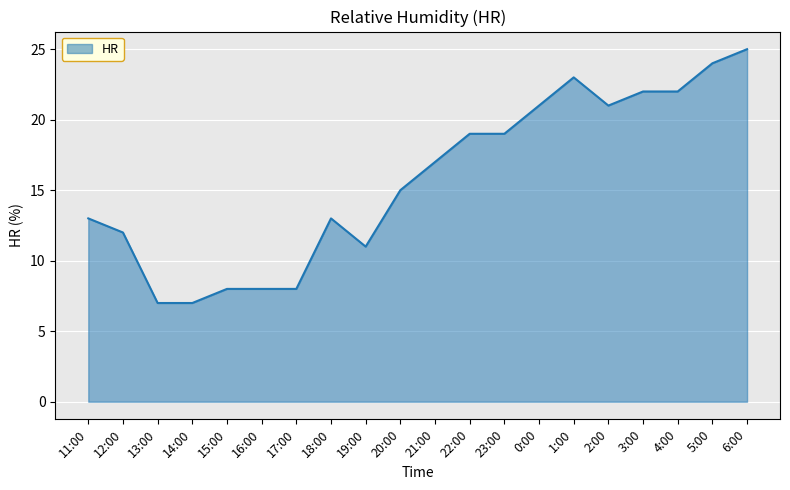

Which label corresponds to the largest value in the chart?

6:00